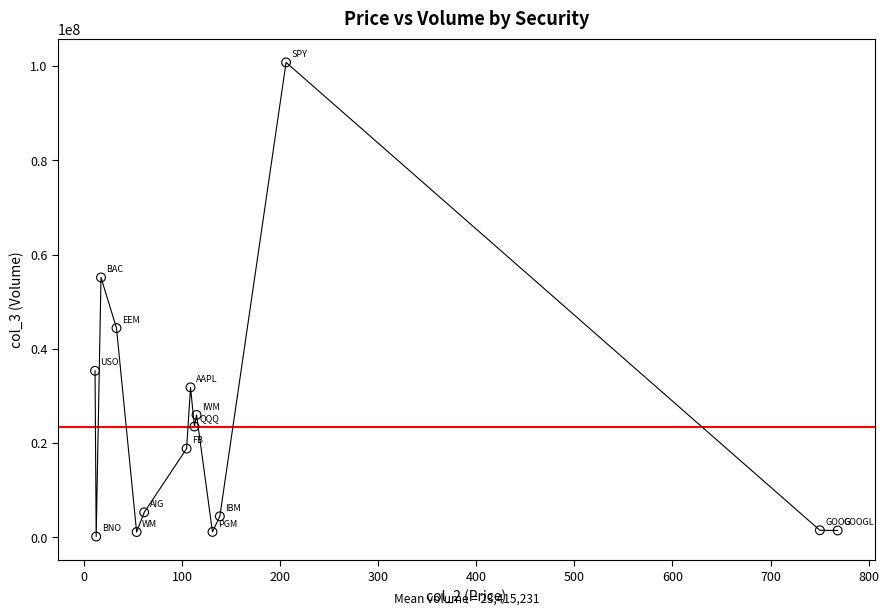

What Y value in the scatter plot is closest to 50479176?

55150585